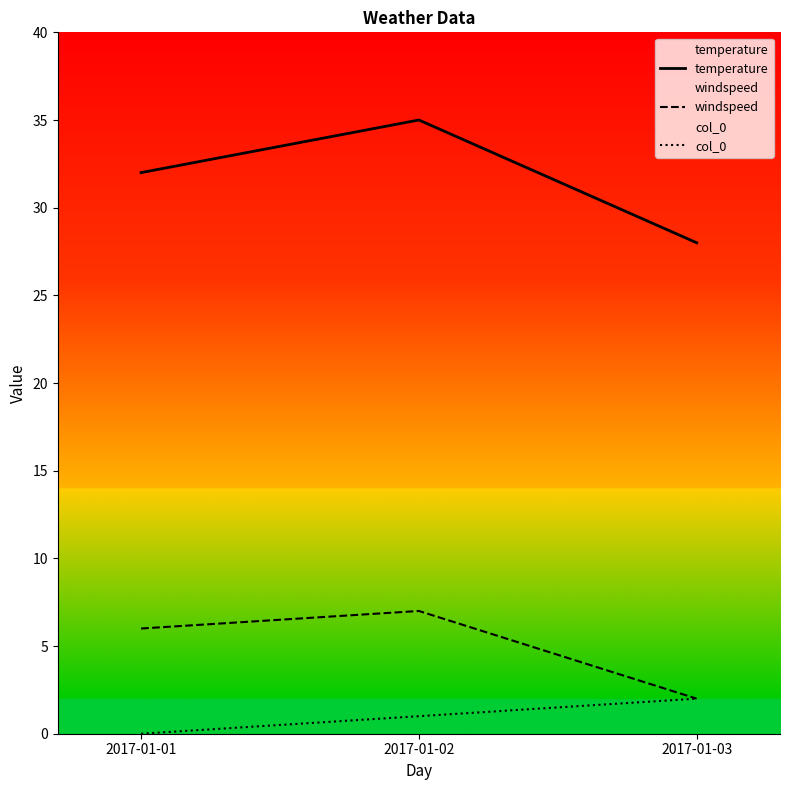

Between 2017-01-01 and 2017-01-02, which series saw the biggest shift?

temperature